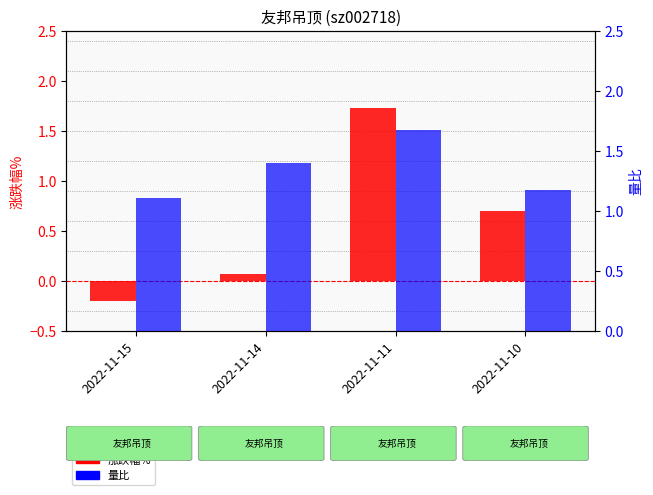

Reading right to left, list all the values displayed in this chart.

涨跌幅%: 2022-11-10=0.7	2022-11-11=1.7	2022-11-14=0.1	2022-11-15=-0.2
量比: 2022-11-10=1.2	2022-11-11=1.7	2022-11-14=1.4	2022-11-15=1.1